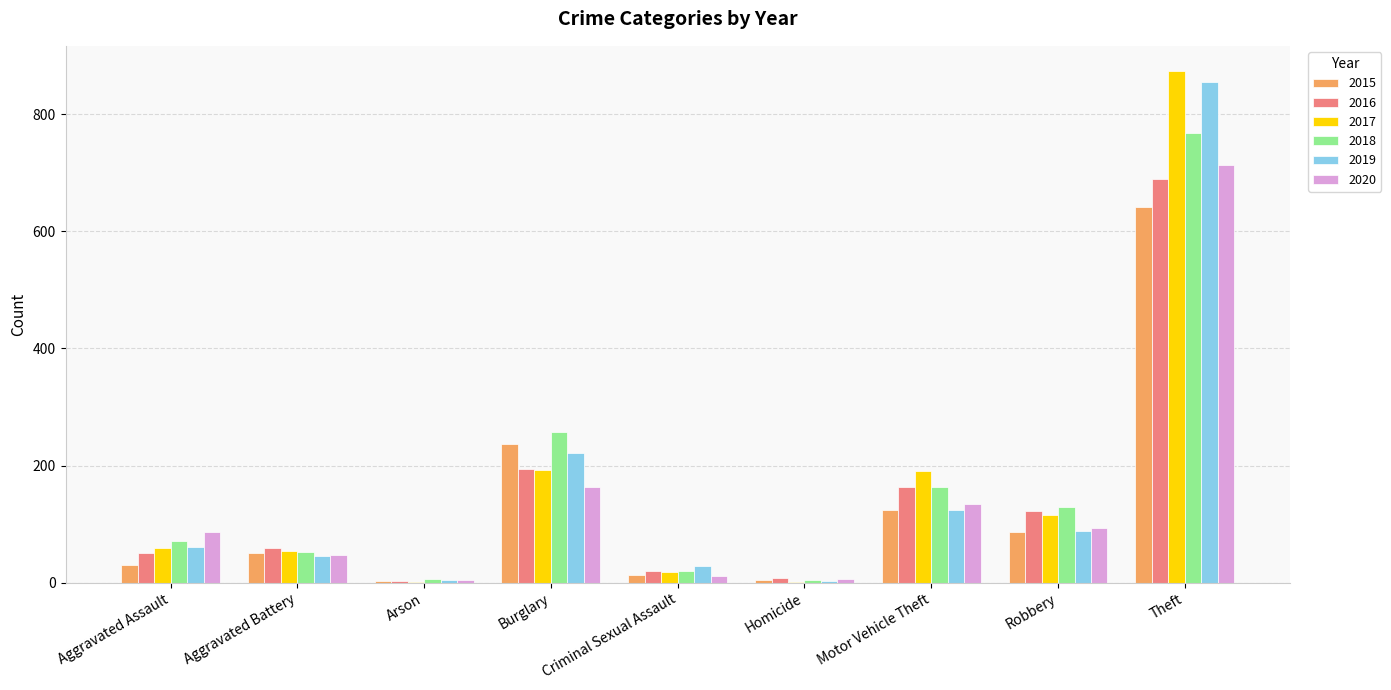

The 2016 series shows 23 at Aggravated Battery. True or false?

False